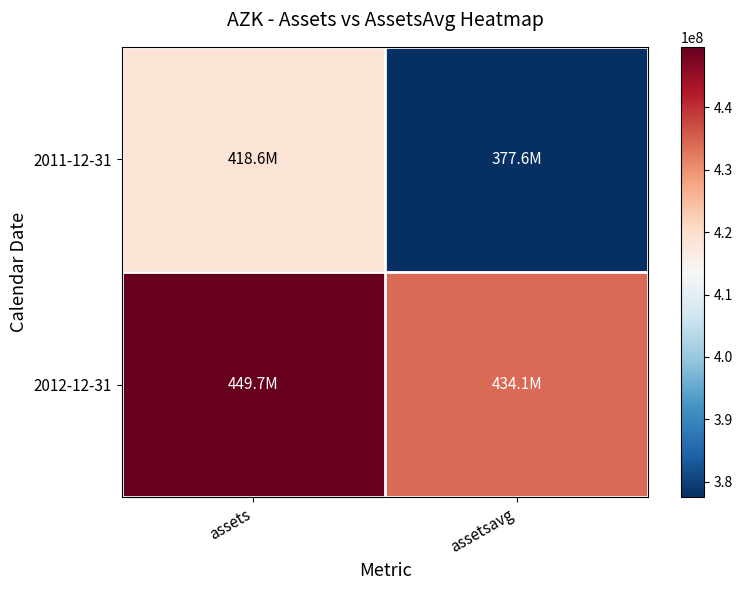

Rank the series by their average value, from lowest to highest.

2011-12-31, 2012-12-31